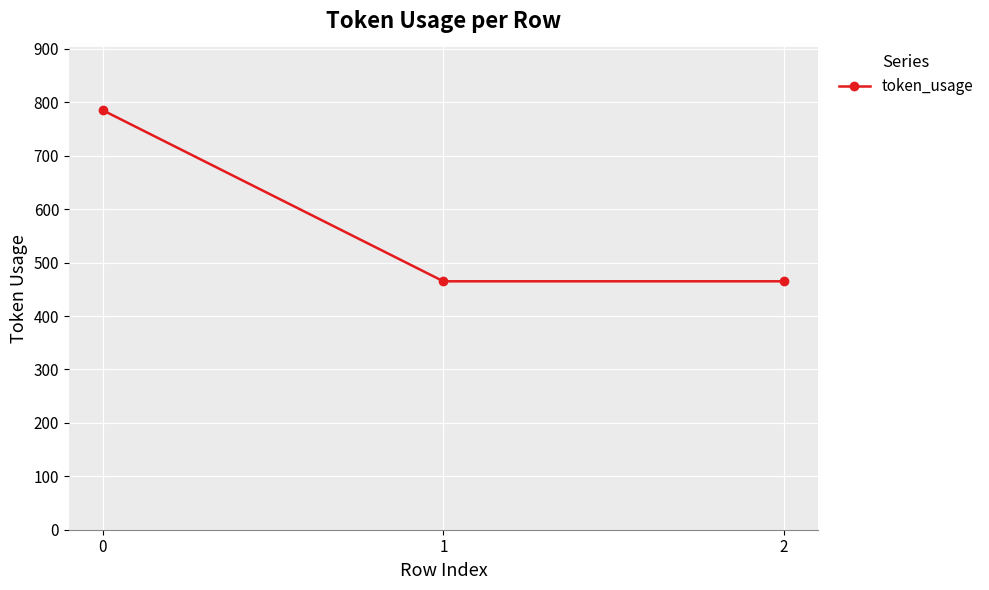

Reading left to right, list all the values displayed in this chart.

785	465	465